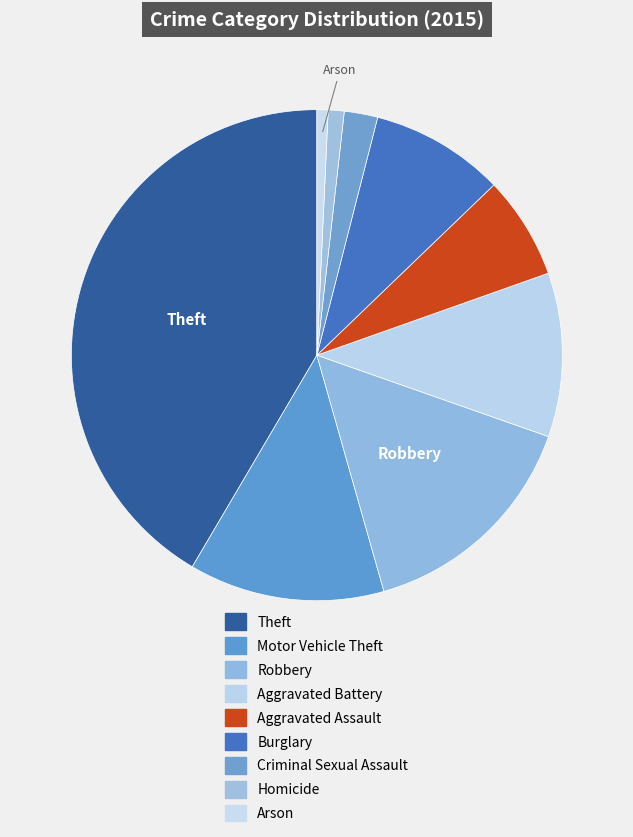

How many segments does this pie chart have?

9